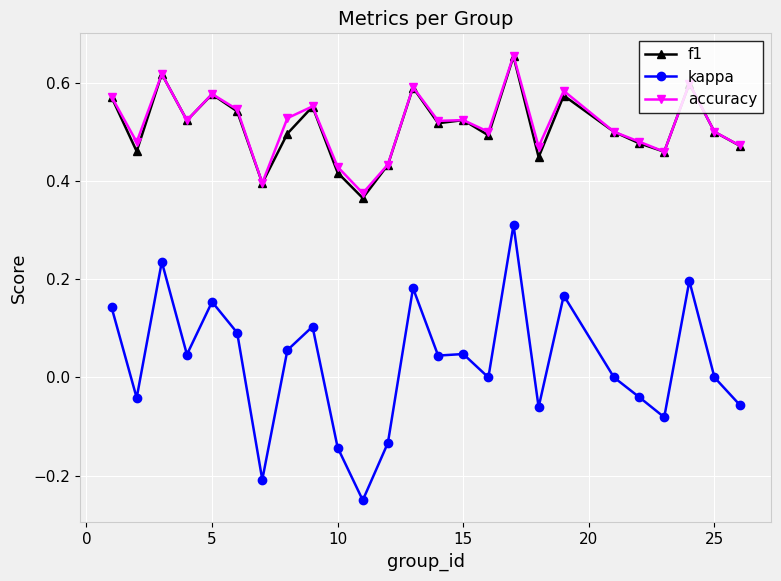

Which series has the largest range (max minus min)?

kappa